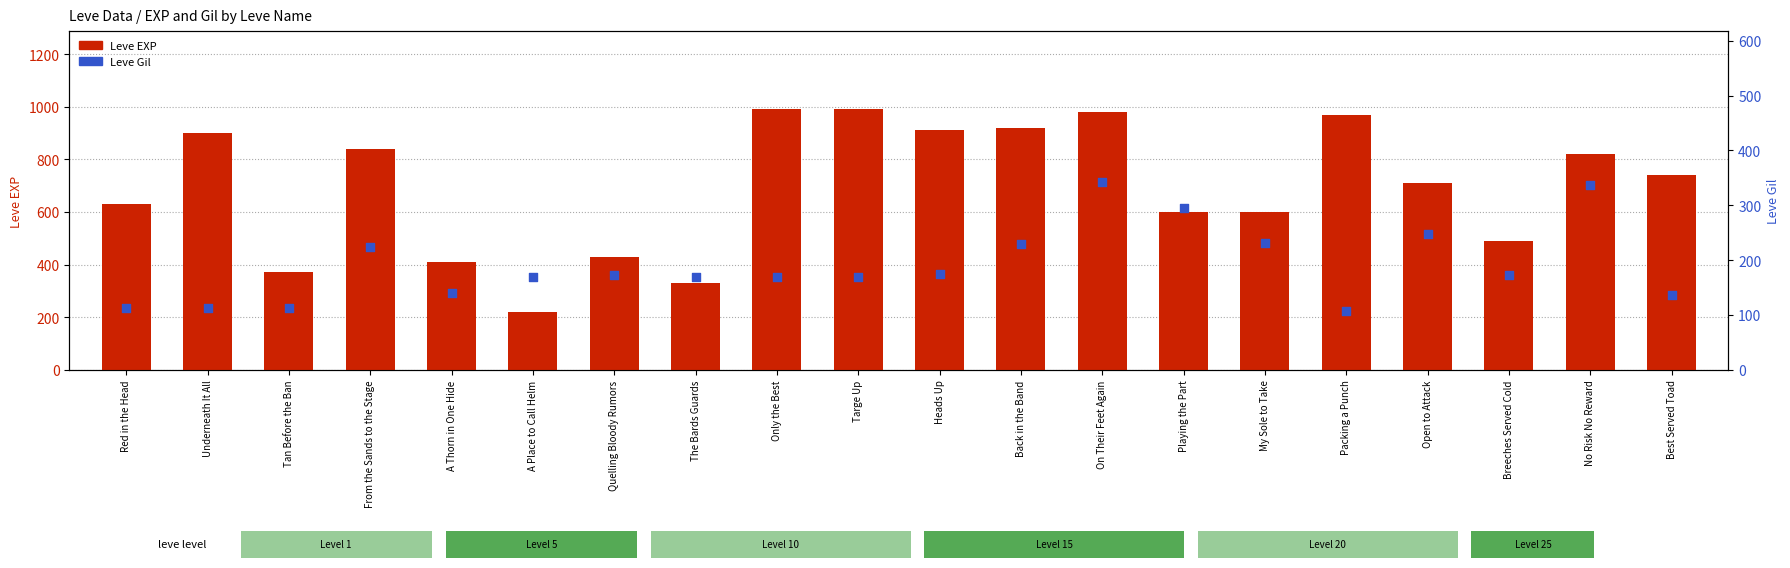

What are all the series names shown in the legend?

Leve EXP, Leve Gil